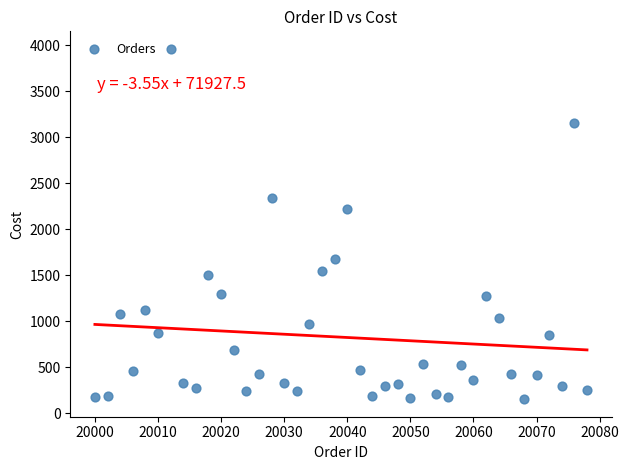

What is the range of X values (max minus min)?

78.0